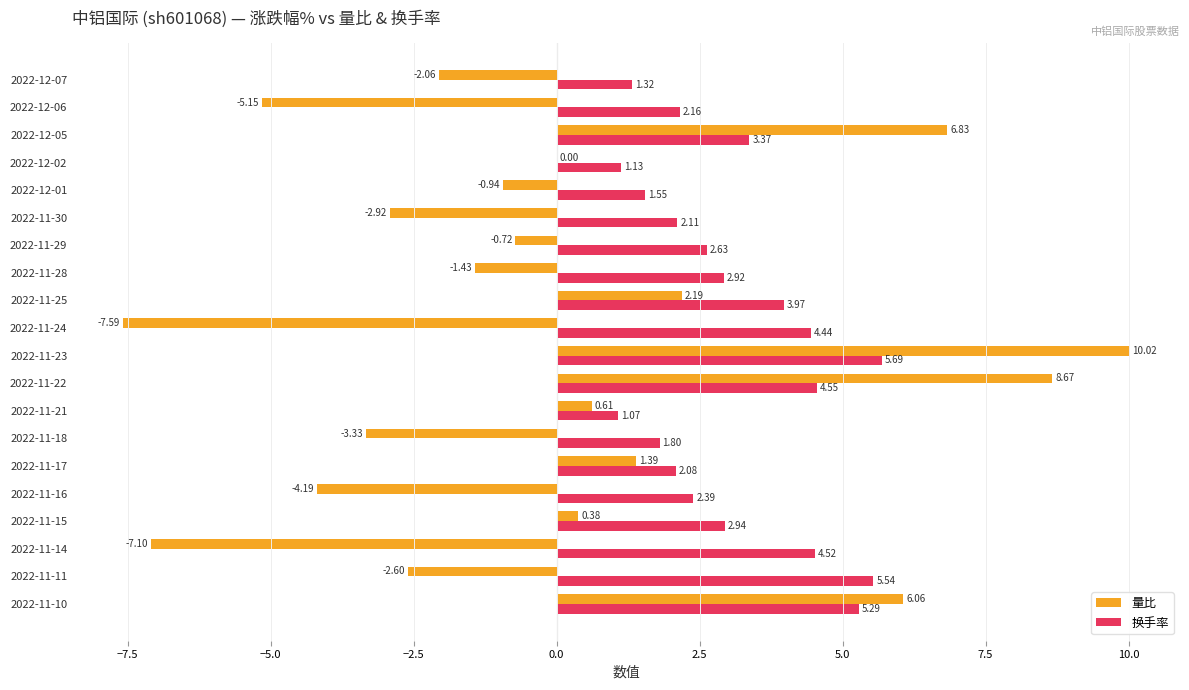

Which series has the widest spread of values?

量比